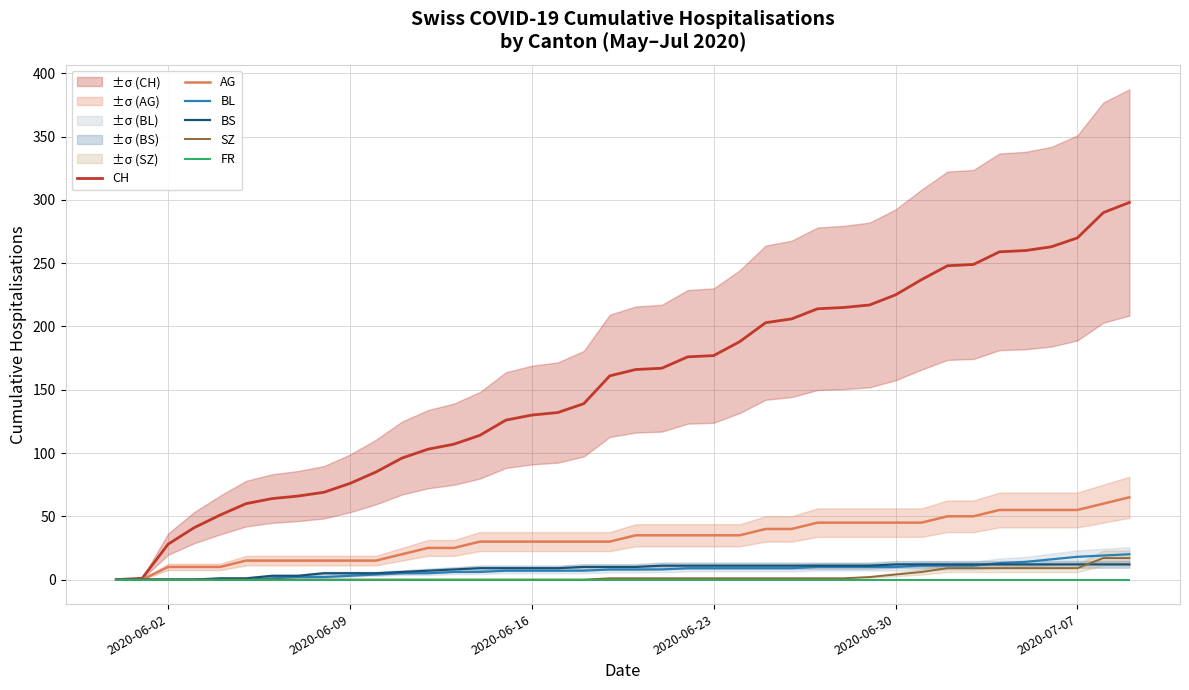

How many categories are shown in the chart?

40